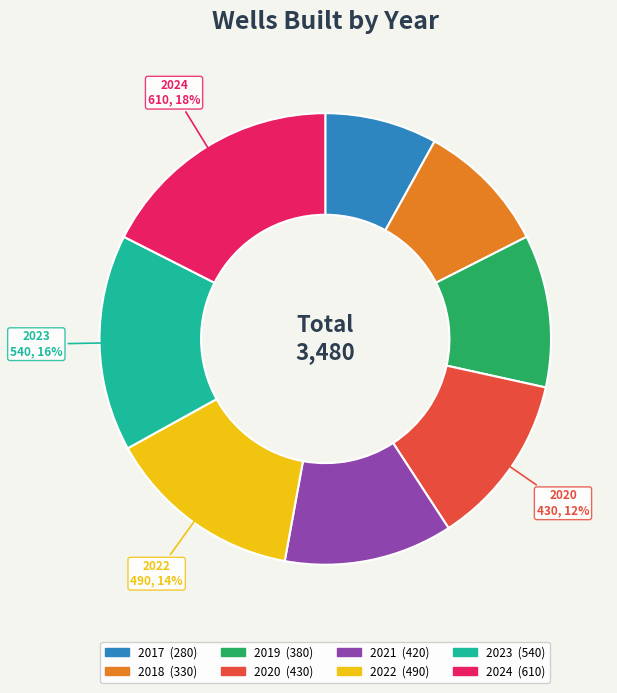

To the nearest percent, what is the average slice percentage?

12%